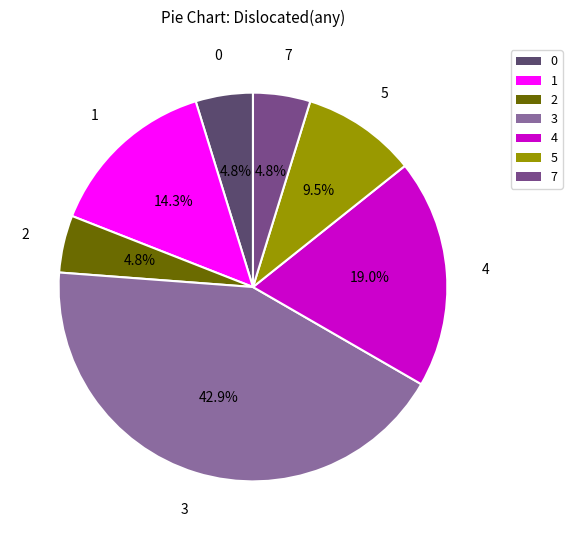

Approximately how many times larger is the value at 5 compared to 2?

2.0